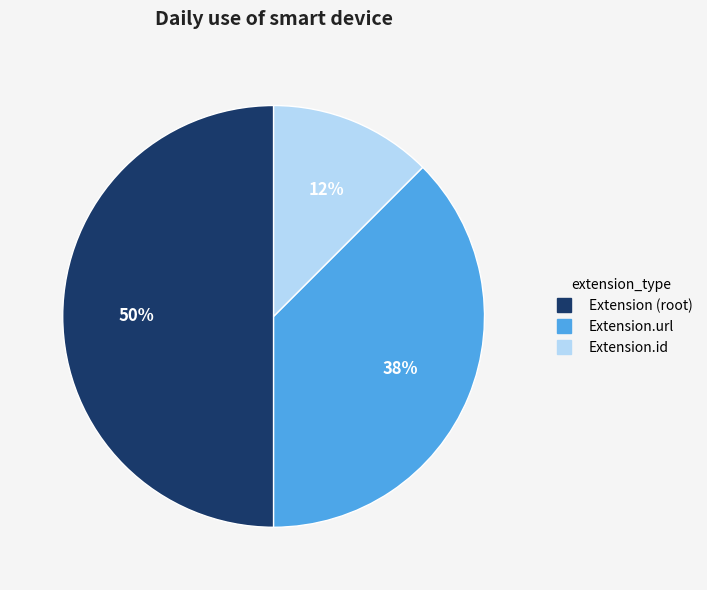

To the nearest percent, what is the average slice percentage?

33%